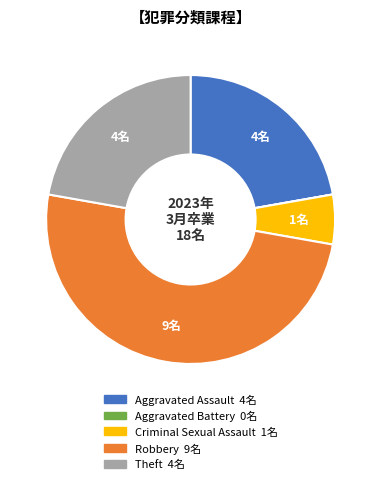

What is the ratio of the value at Theft to the value at Robbery?

0.4